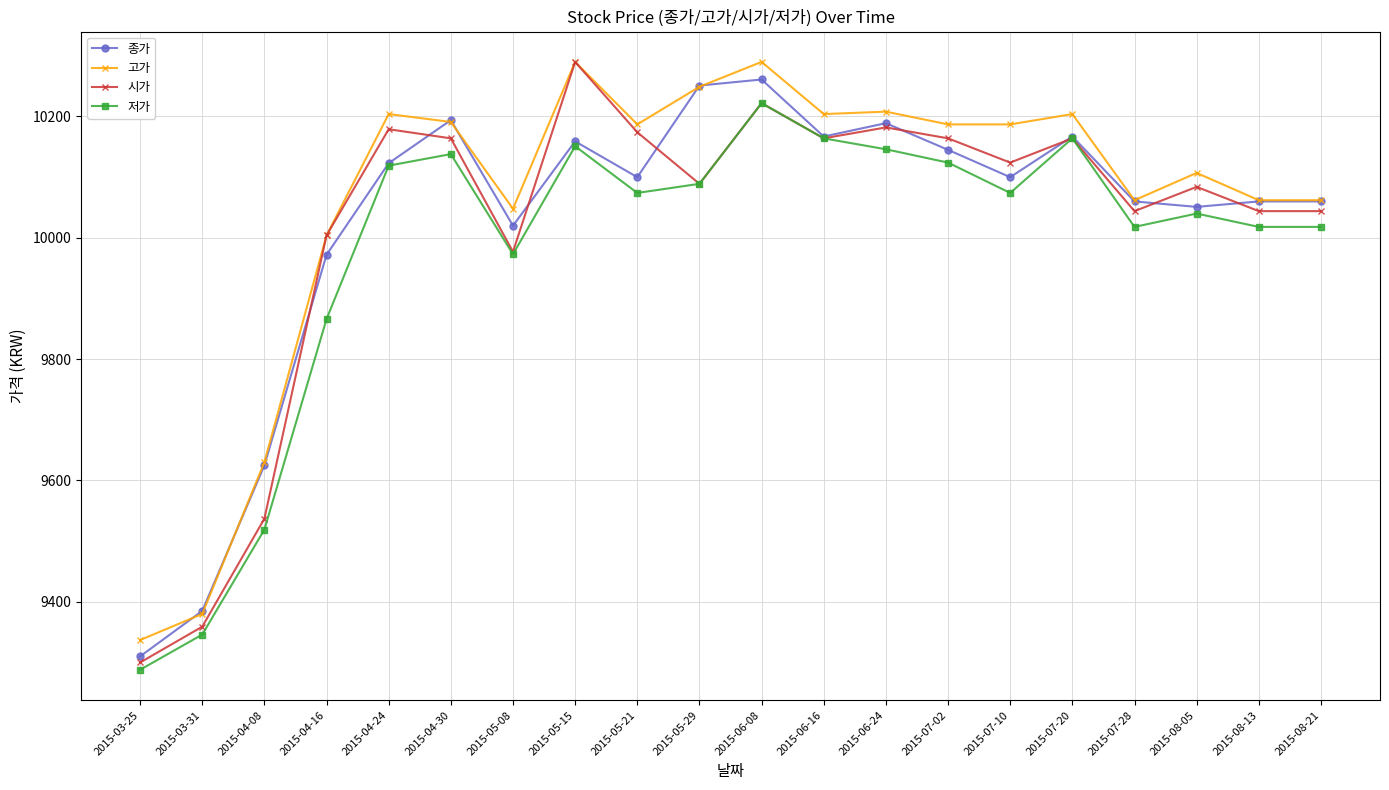

True or false: 저가 and 고가 cross at least once.

False